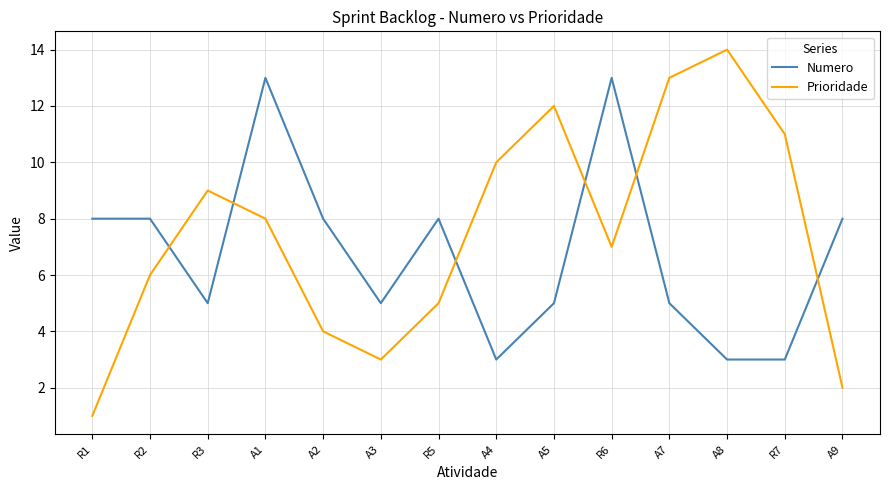

Is the value of Numero at R7 greater than the value of Prioridade at A8?

No